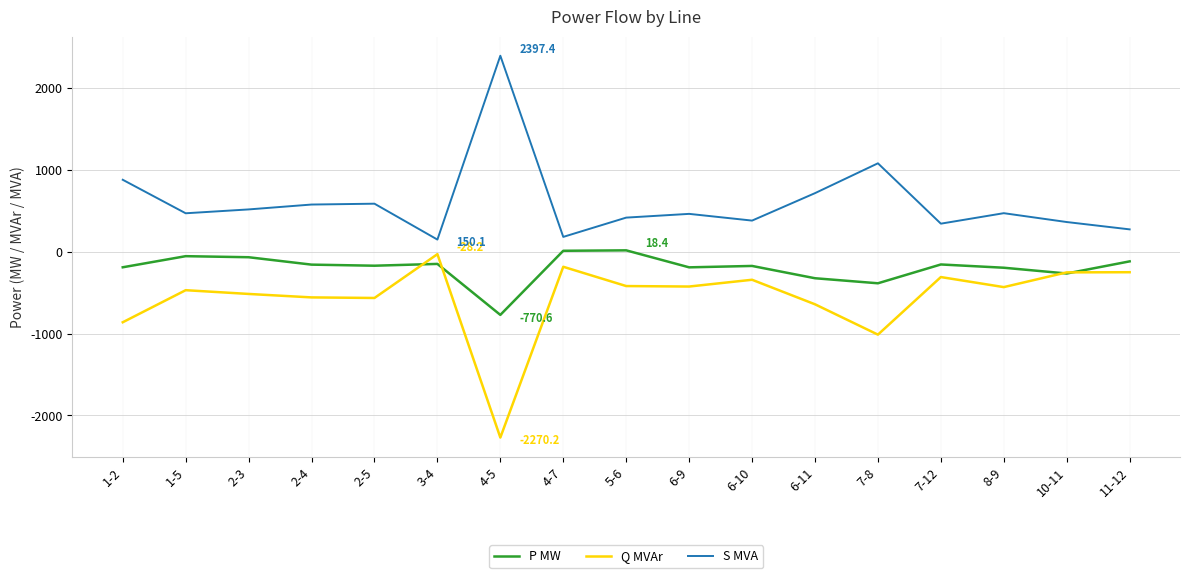

The value of Q MVAr at 4-5 is -1241.3. True or false?

False